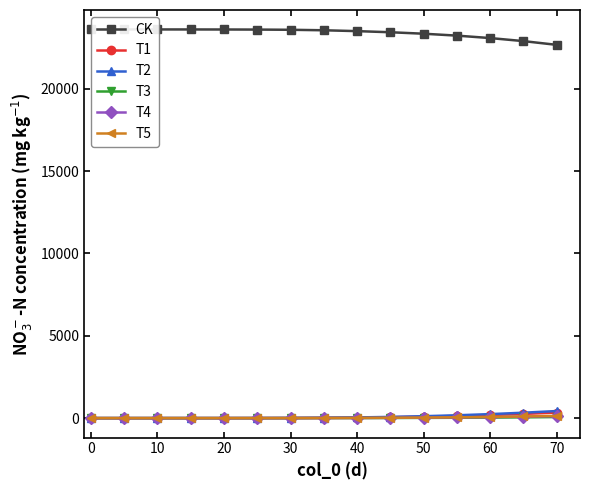

At how many categories does at least one series exceed 5169?

15